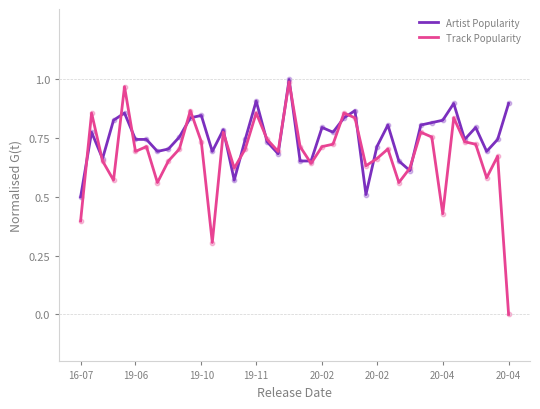

Which series has the largest total across all categories?

Artist Popularity